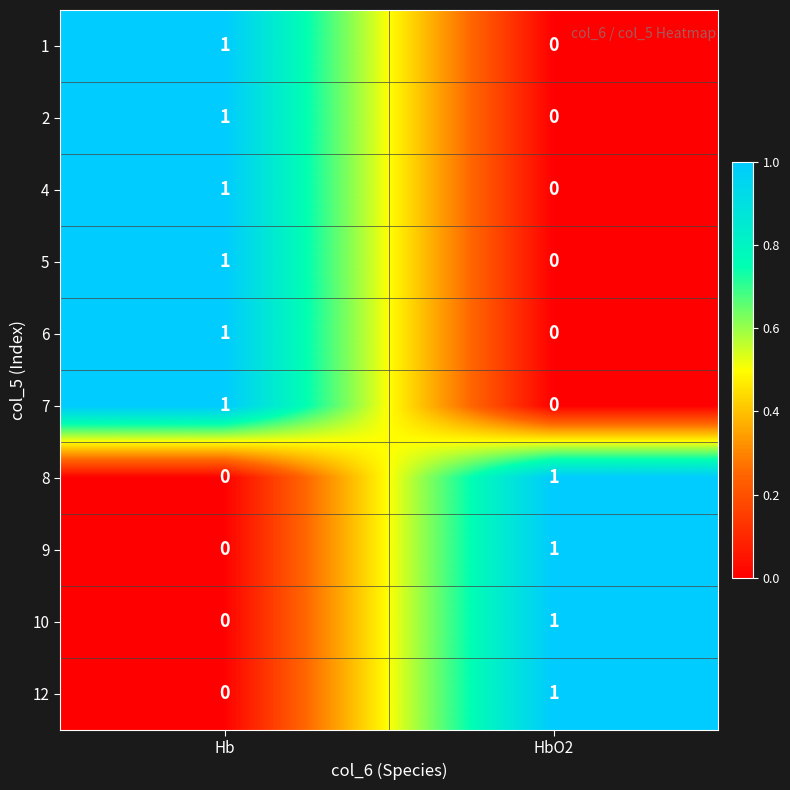

Reading left to right, extract all data points from this chart.

1: Hb=1	HbO2=0
2: Hb=1	HbO2=0
4: Hb=1	HbO2=0
5: Hb=1	HbO2=0
6: Hb=1	HbO2=0
7: Hb=1	HbO2=0
8: Hb=0	HbO2=1
9: Hb=0	HbO2=1
10: Hb=0	HbO2=1
12: Hb=0	HbO2=1